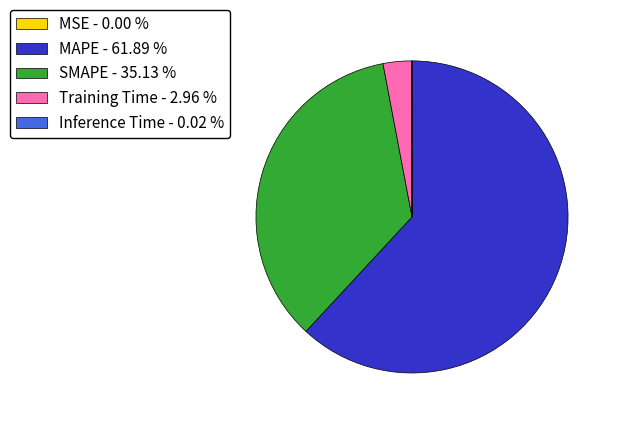

Do SMAPE - 35.13 % and Training Time - 2.96 % together represent more than half of the pie?

No